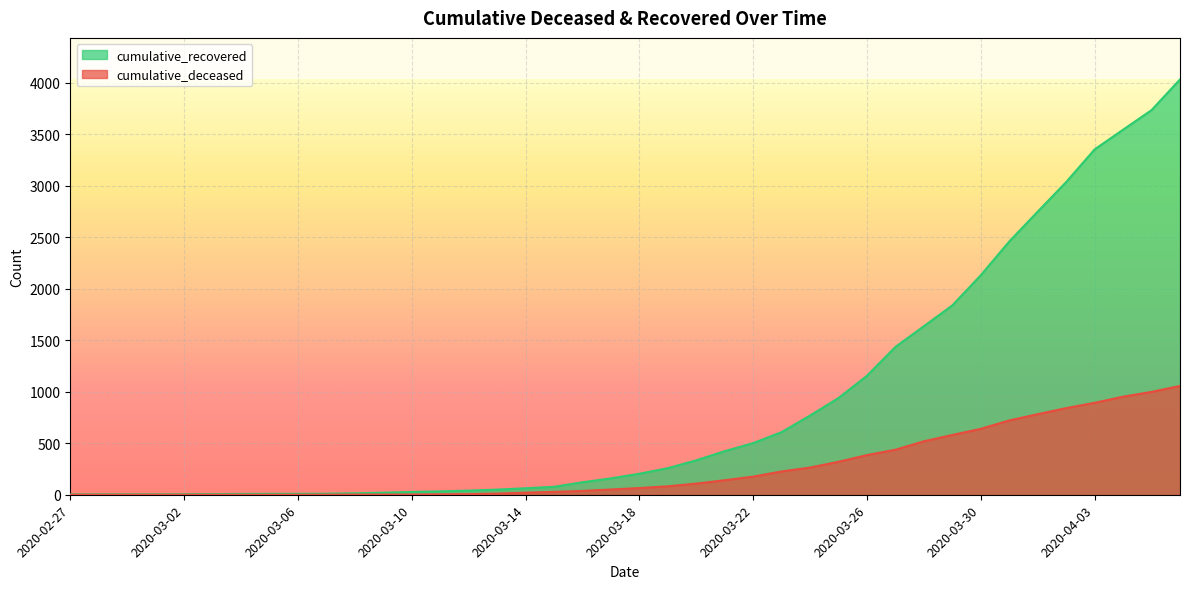

List the series in order of their overall mean, lowest first.

cumulative_deceased, cumulative_recovered